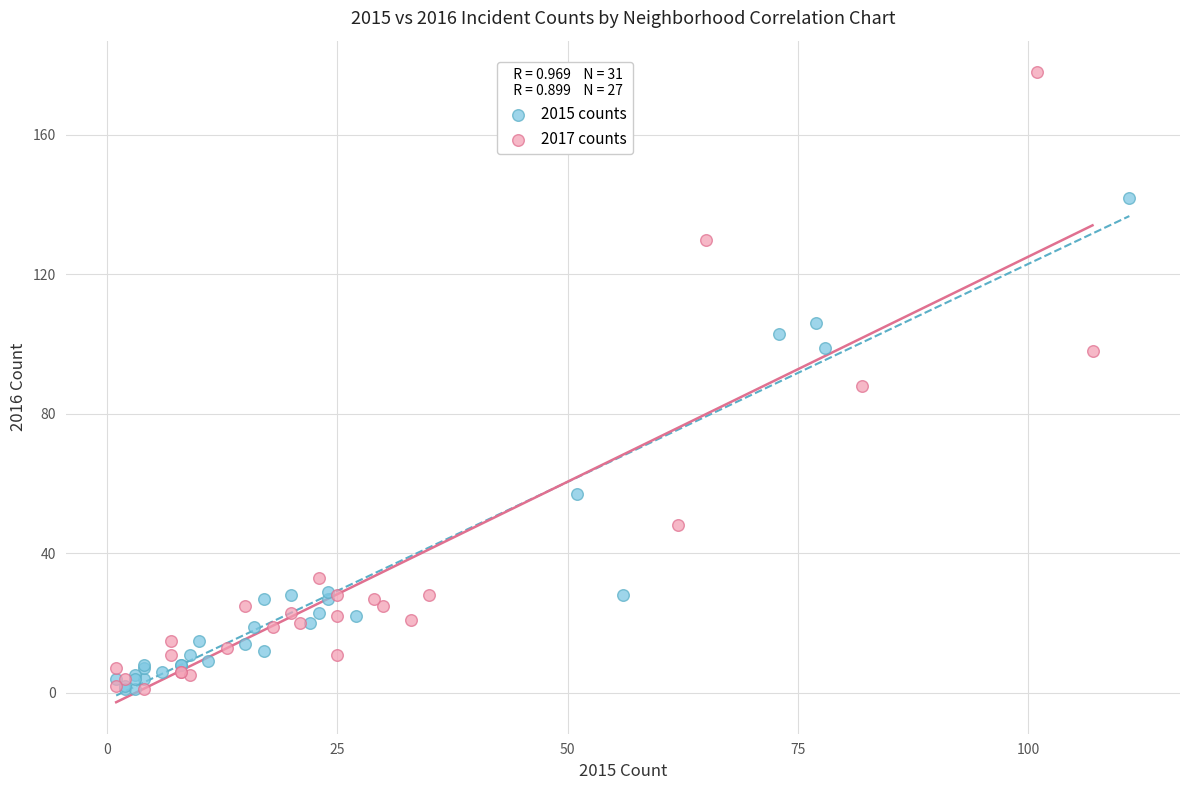

Which series has the widest spread of Y values?

2017 counts